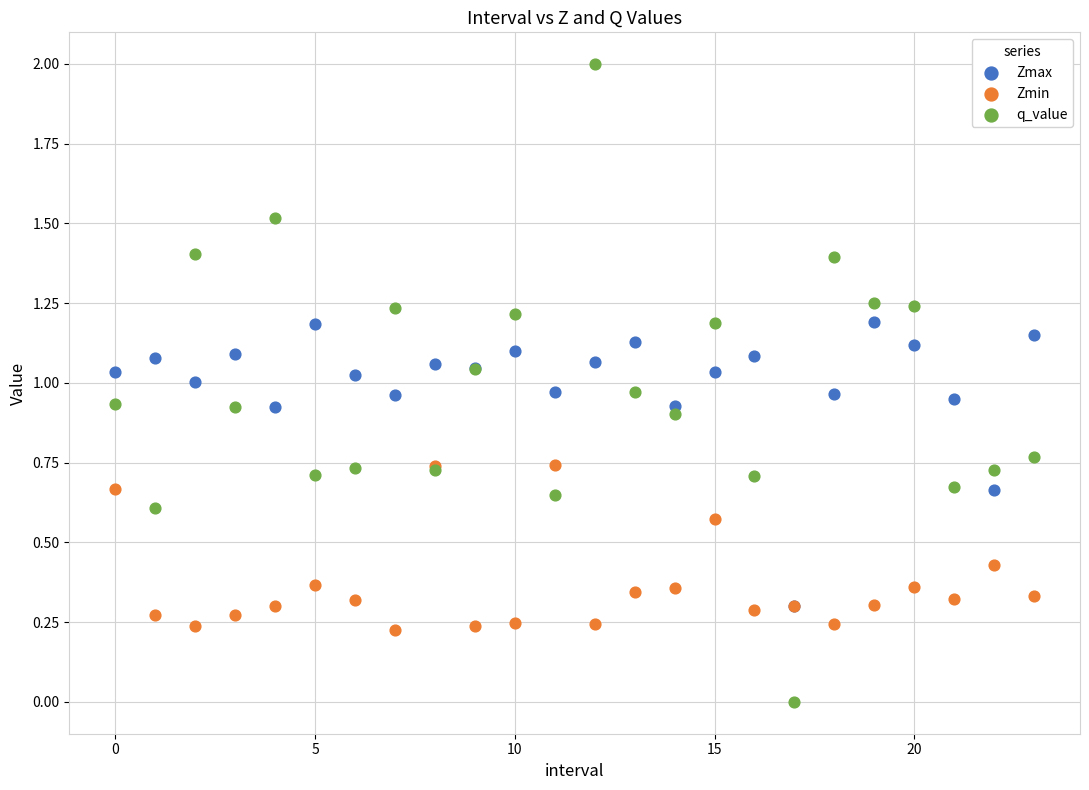

What are all the series names shown in the legend?

Zmax, Zmin, q_value